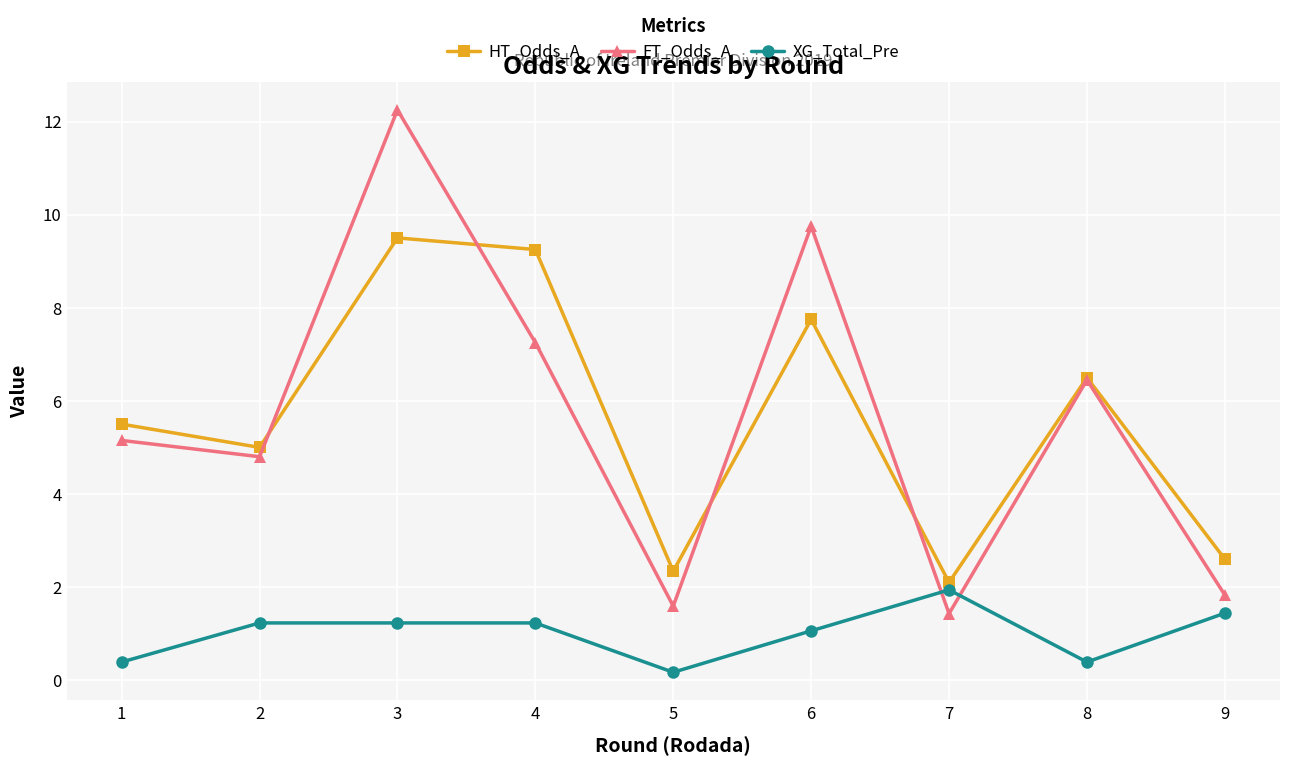

Which series has the widest spread of values?

FT_Odds_A